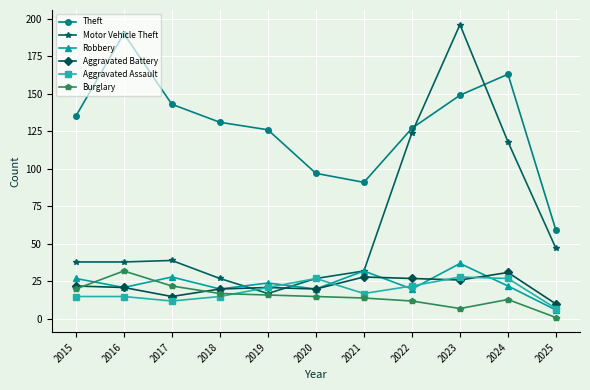

True or false: Theft has a value of 127 at 2022.

True